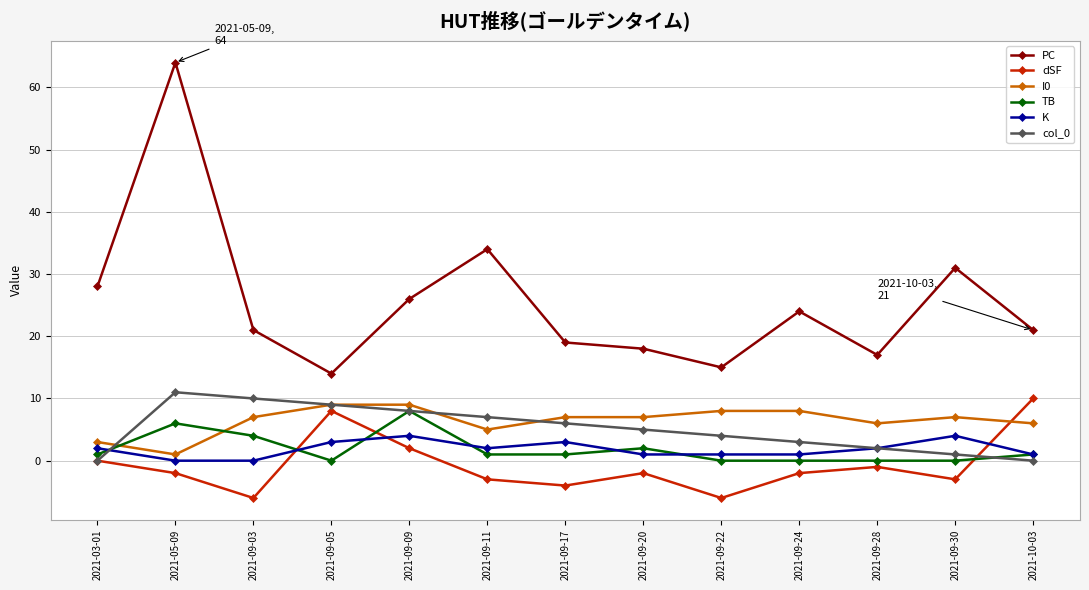

Reading right to left, what are all the values shown in this chart?

PC: 2021-10-03=21	2021-09-30=31	2021-09-28=17	2021-09-24=24	2021-09-22=15	2021-09-20=18	2021-09-17=19	2021-09-11=34	2021-09-09=26	2021-09-05=14	2021-09-03=21	2021-05-09=64	2021-03-01=28
dSF: 2021-10-03=10	2021-09-30=-3	2021-09-28=-1	2021-09-24=-2	2021-09-22=-6	2021-09-20=-2	2021-09-17=-4	2021-09-11=-3	2021-09-09=2	2021-09-05=8	2021-09-03=-6	2021-05-09=-2	2021-03-01=0
I0: 2021-10-03=6	2021-09-30=7	2021-09-28=6	2021-09-24=8	2021-09-22=8	2021-09-20=7	2021-09-17=7	2021-09-11=5	2021-09-09=9	2021-09-05=9	2021-09-03=7	2021-05-09=1	2021-03-01=3
TB: 2021-10-03=1	2021-09-30=0	2021-09-28=0	2021-09-24=0	2021-09-22=0	2021-09-20=2	2021-09-17=1	2021-09-11=1	2021-09-09=8	2021-09-05=0	2021-09-03=4	2021-05-09=6	2021-03-01=1
K: 2021-10-03=1	2021-09-30=4	2021-09-28=2	2021-09-24=1	2021-09-22=1	2021-09-20=1	2021-09-17=3	2021-09-11=2	2021-09-09=4	2021-09-05=3	2021-09-03=0	2021-05-09=0	2021-03-01=2
col_0: 2021-10-03=0	2021-09-30=1	2021-09-28=2	2021-09-24=3	2021-09-22=4	2021-09-20=5	2021-09-17=6	2021-09-11=7	2021-09-09=8	2021-09-05=9	2021-09-03=10	2021-05-09=11	2021-03-01=0